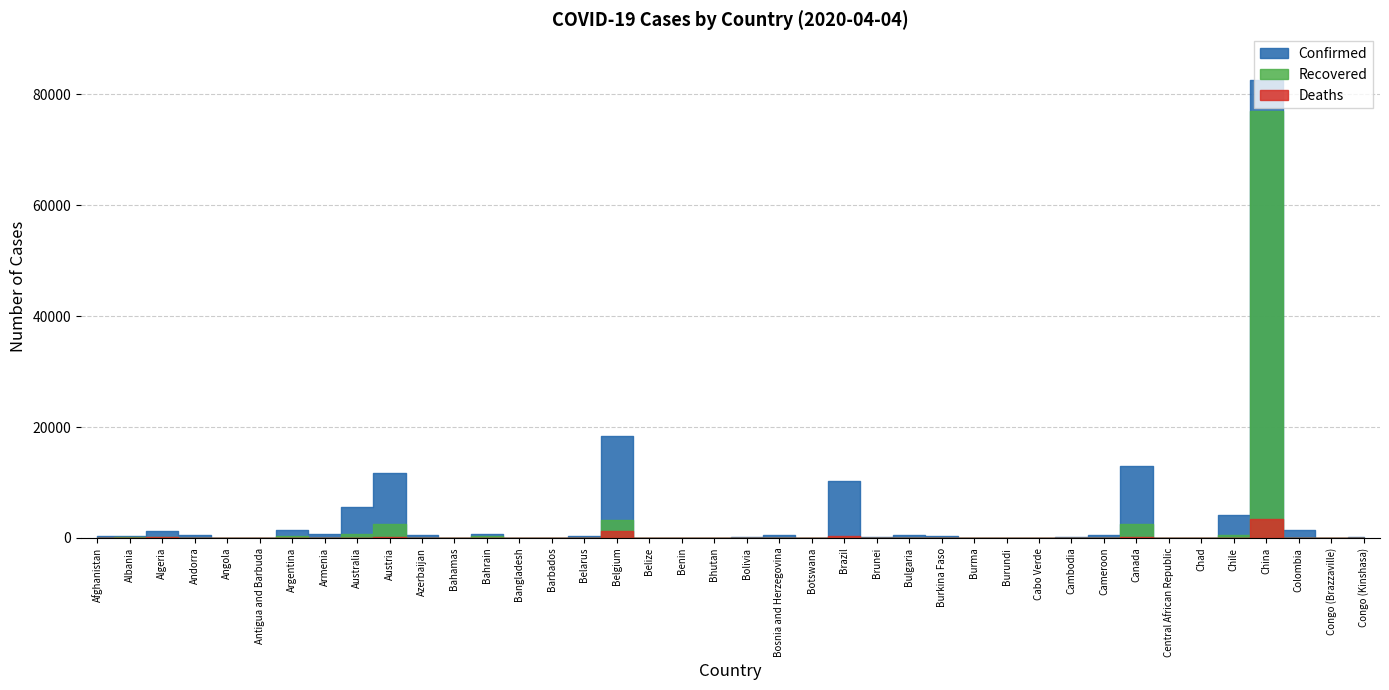

What is the sum of the Deaths values at Chad and Bahrain?

4